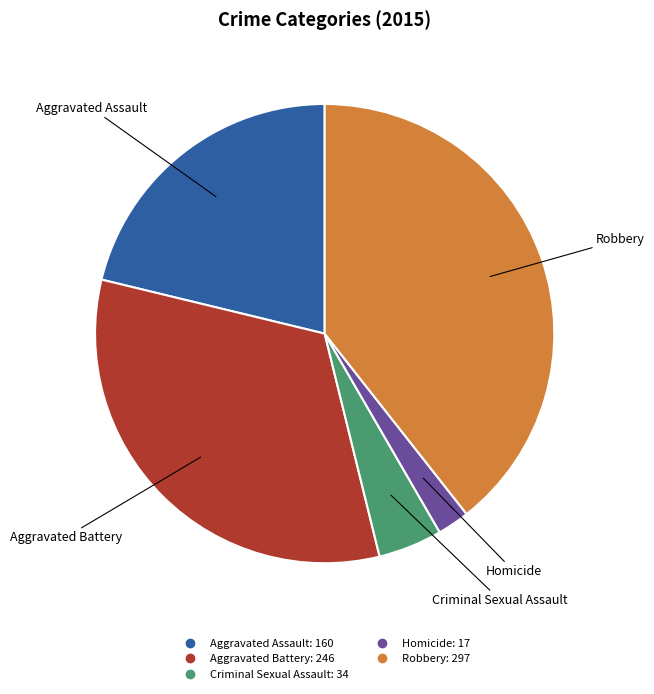

Is Homicide the majority of the pie?

No